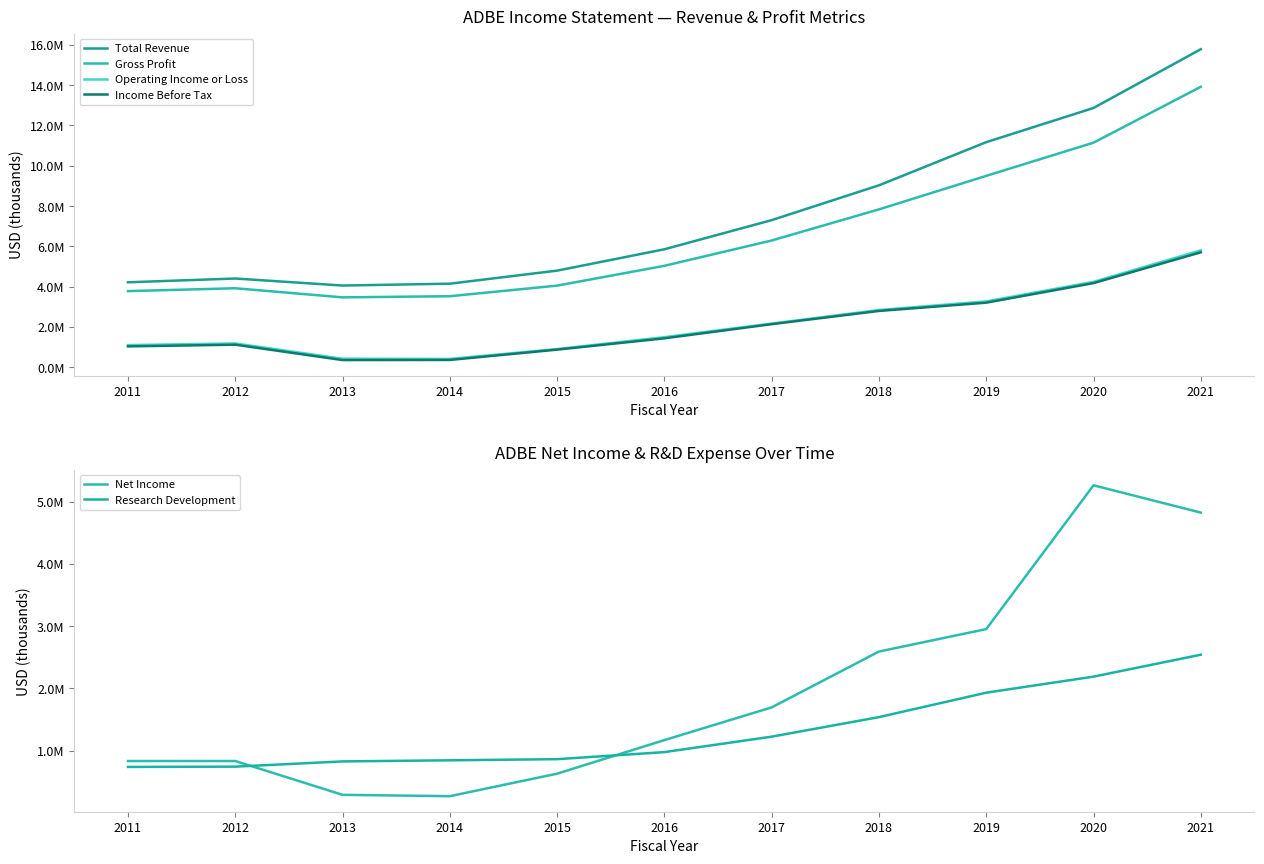

Rank the series by their maximum value, from highest to lowest.

Total Revenue, Gross Profit, Operating Income or Loss, Income Before Tax, Net Income, Research Development